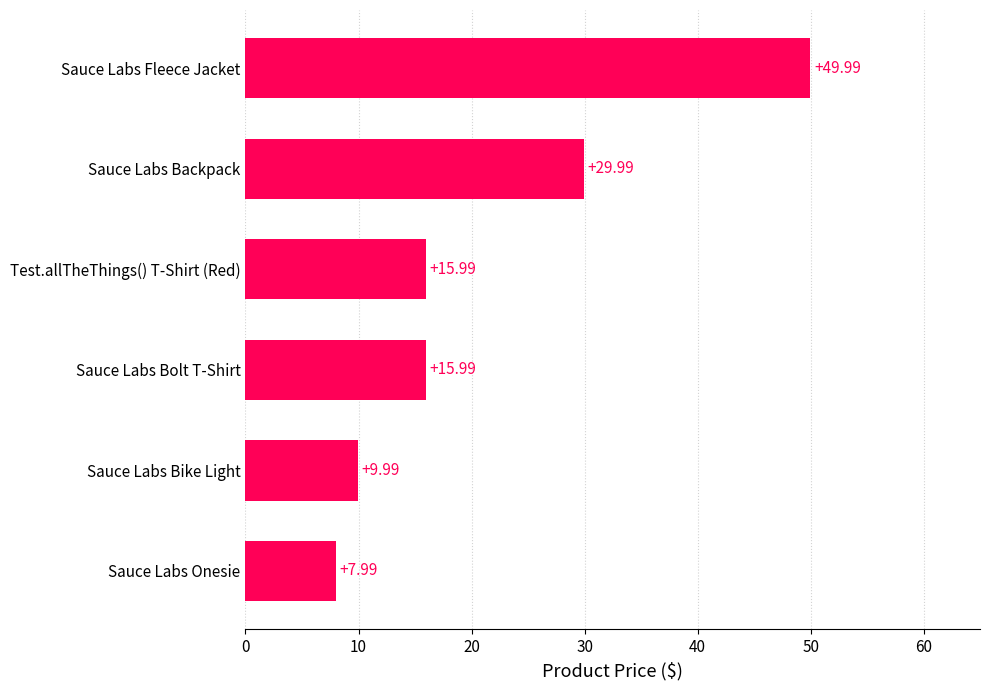

What is the ratio of the value at Sauce Labs Backpack to the value at Sauce Labs Bolt T-Shirt?

1.9